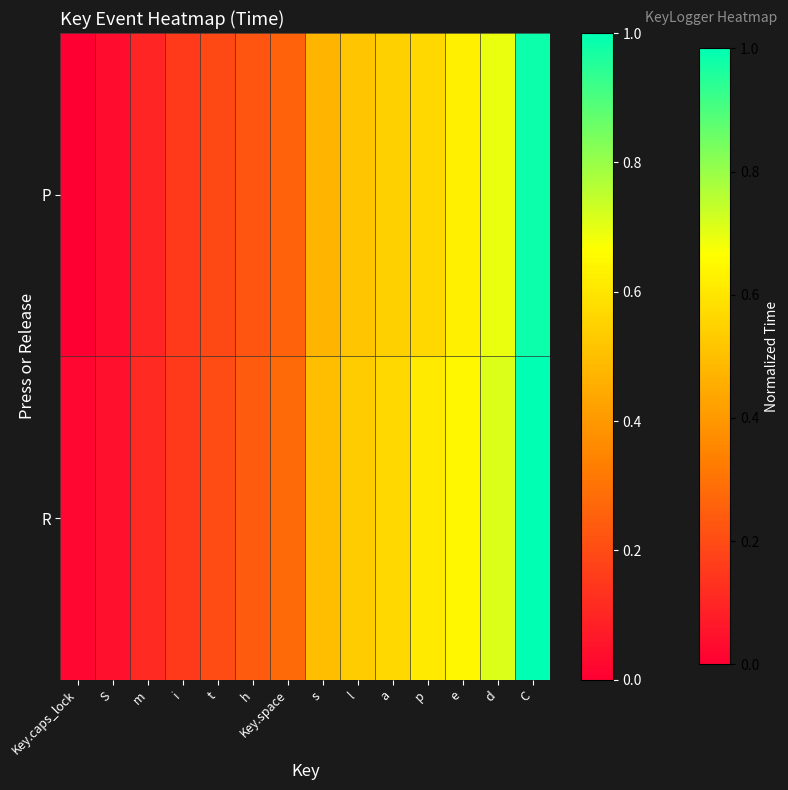

Reading left to right, transcribe all the data shown in this chart.

P: Key.caps_lock=0.0	S=0.0	m=0.1	i=0.2	t=0.2	h=0.2	Key.space=0.3	s=0.5	l=0.5	a=0.5	p=0.6	e=0.6	d=0.7	C=1.0
R: Key.caps_lock=0.0	S=0.0	m=0.1	i=0.2	t=0.2	h=0.2	Key.space=0.3	s=0.5	l=0.5	a=0.6	p=0.6	e=0.6	d=0.7	C=1.0